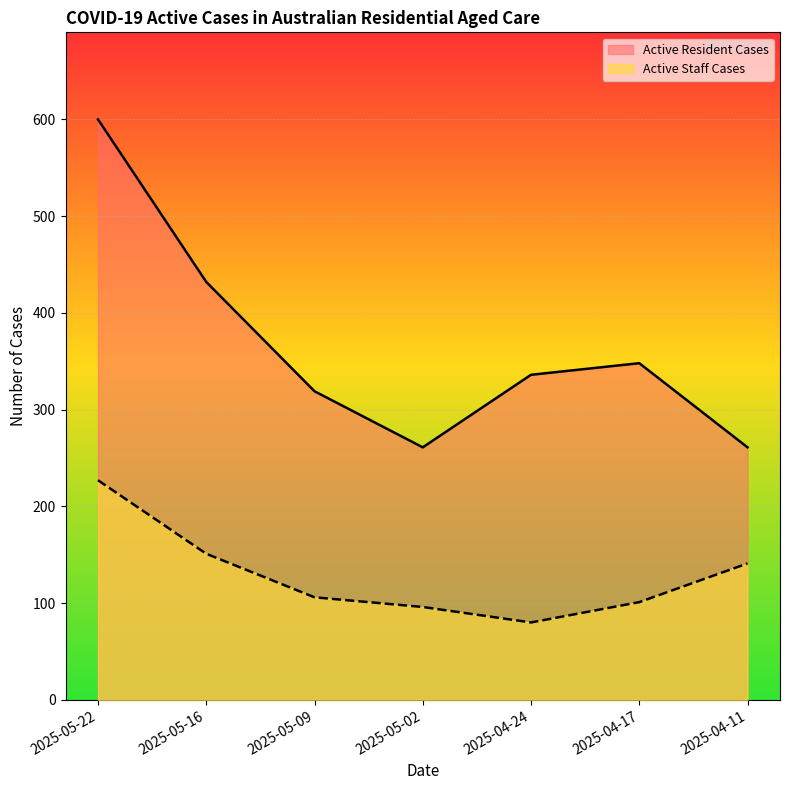

Is it true that Active Staff Cases equals 227 at 2025-05-22?

True